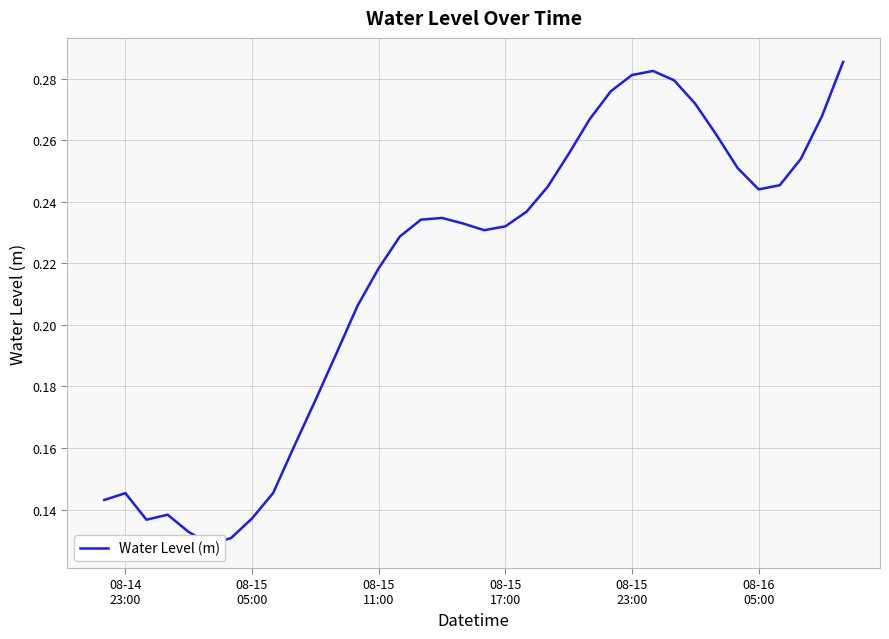

The chart shows a value of 0.3 at 12. True or false?

False